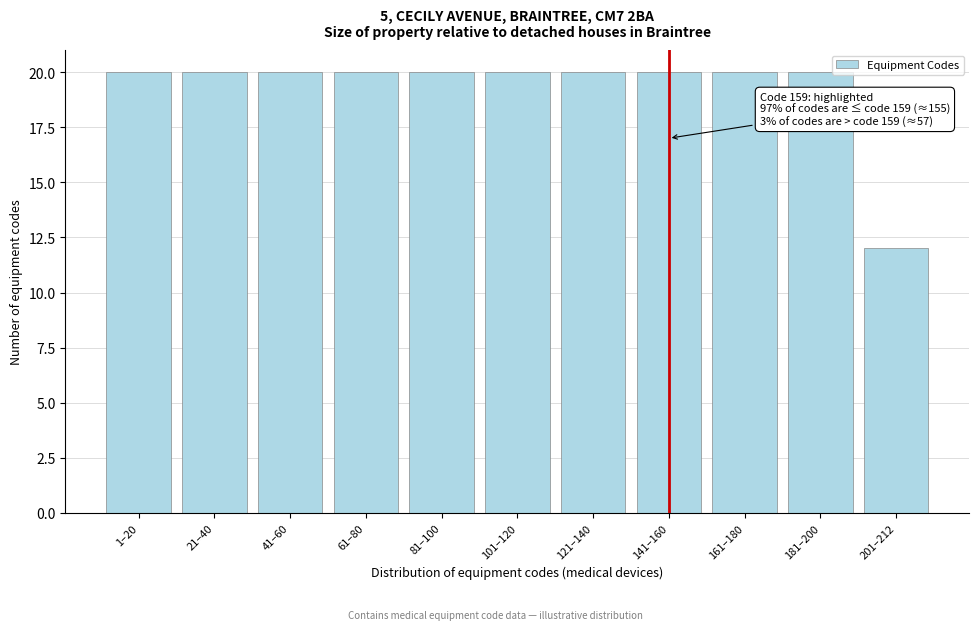

Reading left to right, transcribe all the data shown in this chart.

20	20	20	20	20	20	20	20	20	20	12